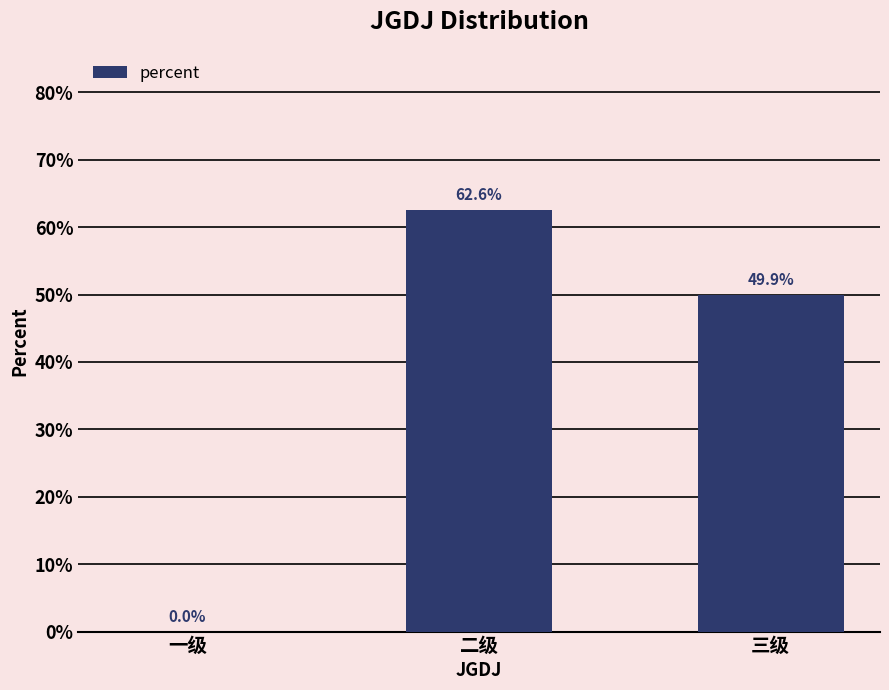

List the labels in order of value, smallest first.

一级, 三级, 二级